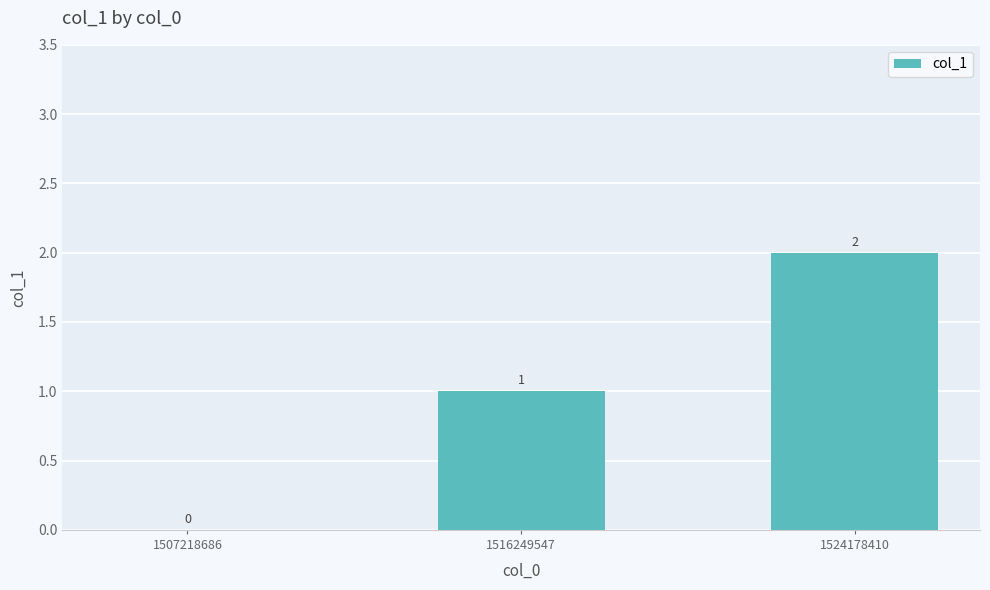

Reading left to right, what are all the values shown in this chart?

1507218686=0	1516249547=1	1524178410=2